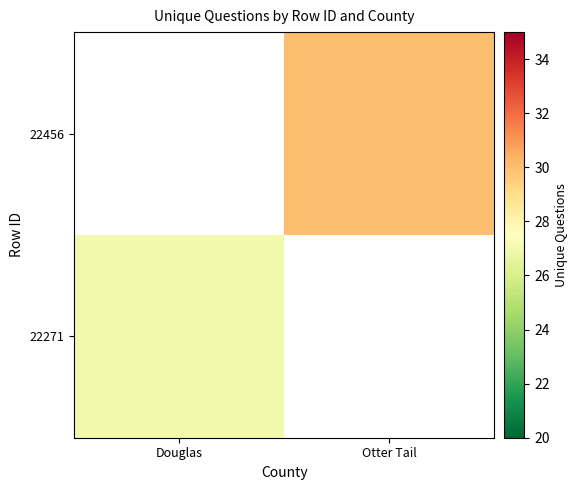

Which series has the largest range (max minus min)?

22271